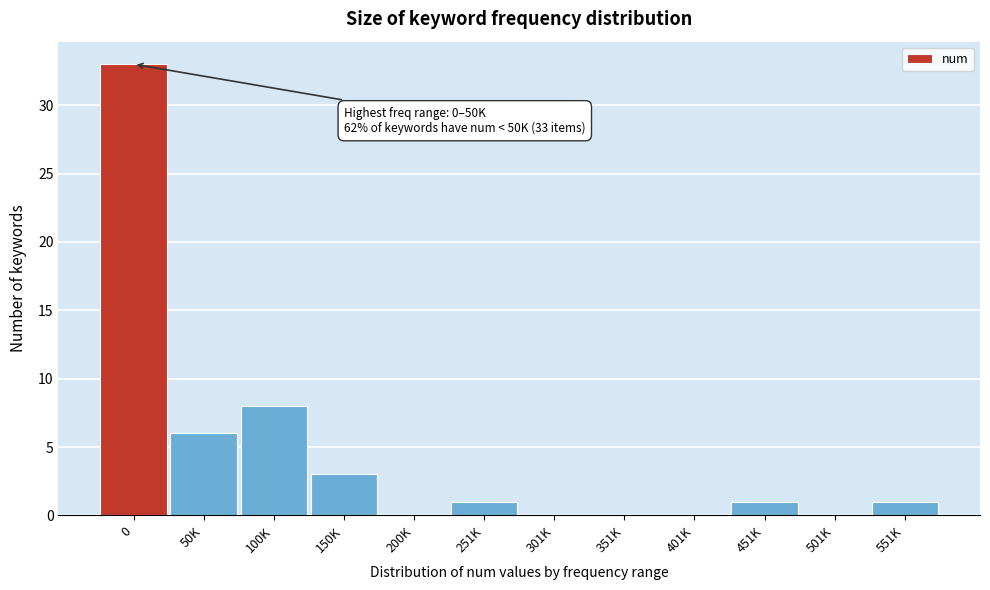

Reading right to left, list all the values displayed in this chart.

551K=1	501K=0	451K=1	401K=0	351K=0	301K=0	251K=1	200K=0	150K=3	100K=8	50K=6	0=33